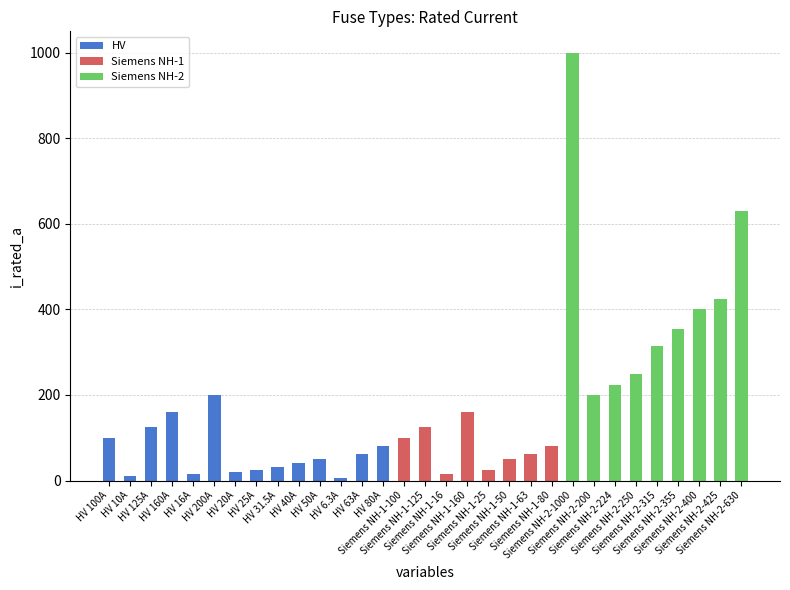

Rank the categories by value from highest to lowest.

Siemens NH-2-1000, Siemens NH-2-630, Siemens NH-2-425, Siemens NH-2-400, Siemens NH-2-355, Siemens NH-2-315, Siemens NH-2-250, Siemens NH-2-224, HV 200A, Siemens NH-2-200, HV 160A, Siemens NH-1-160, HV 125A, Siemens NH-1-125, HV 100A, Siemens NH-1-100, HV 80A, Siemens NH-1-80, HV 63A, Siemens NH-1-63, HV 50A, Siemens NH-1-50, HV 40A, HV 31.5A, HV 25A, Siemens NH-1-25, HV 20A, HV 16A, Siemens NH-1-16, HV 10A, HV 6.3A